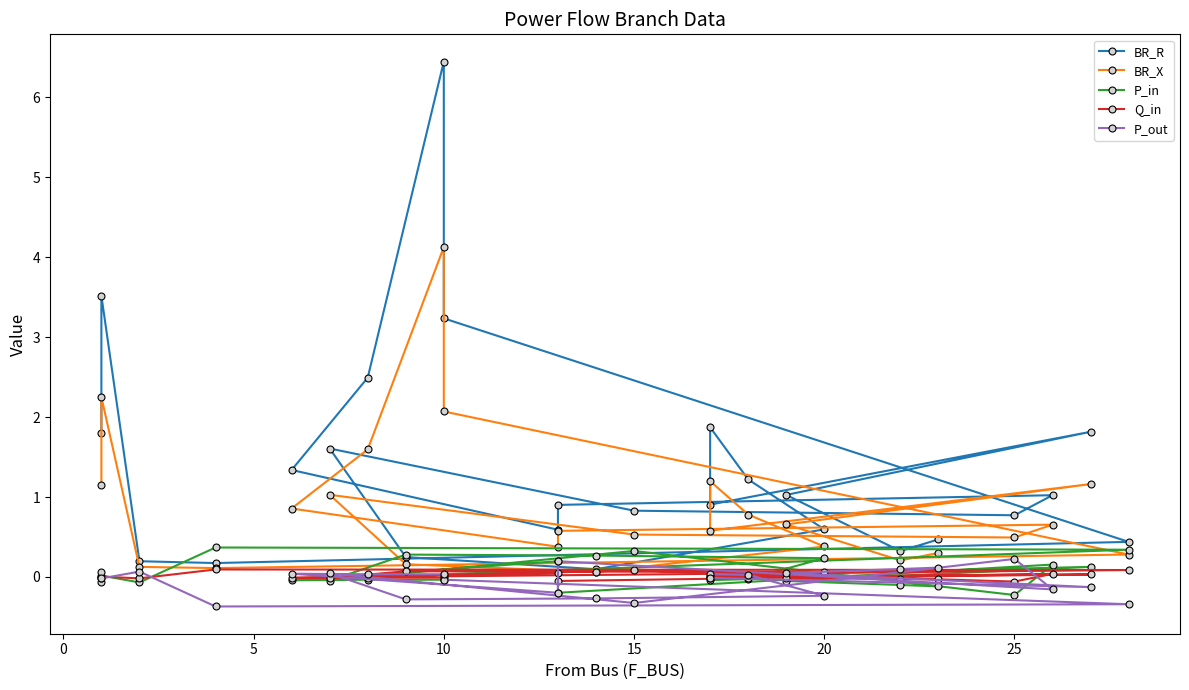

Between 17 and 18, which is larger?

18